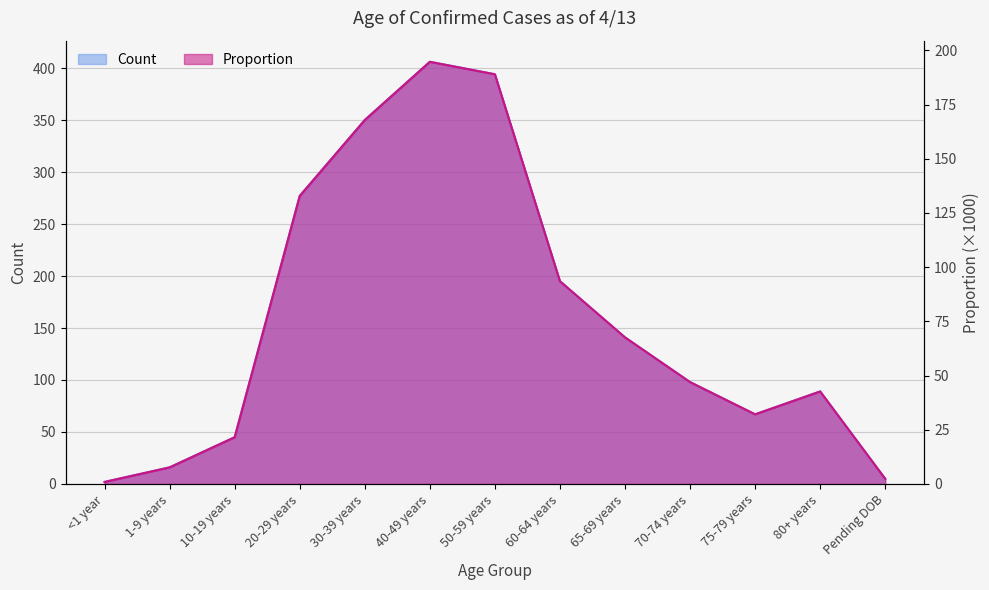

How many categories are shown in the chart?

13